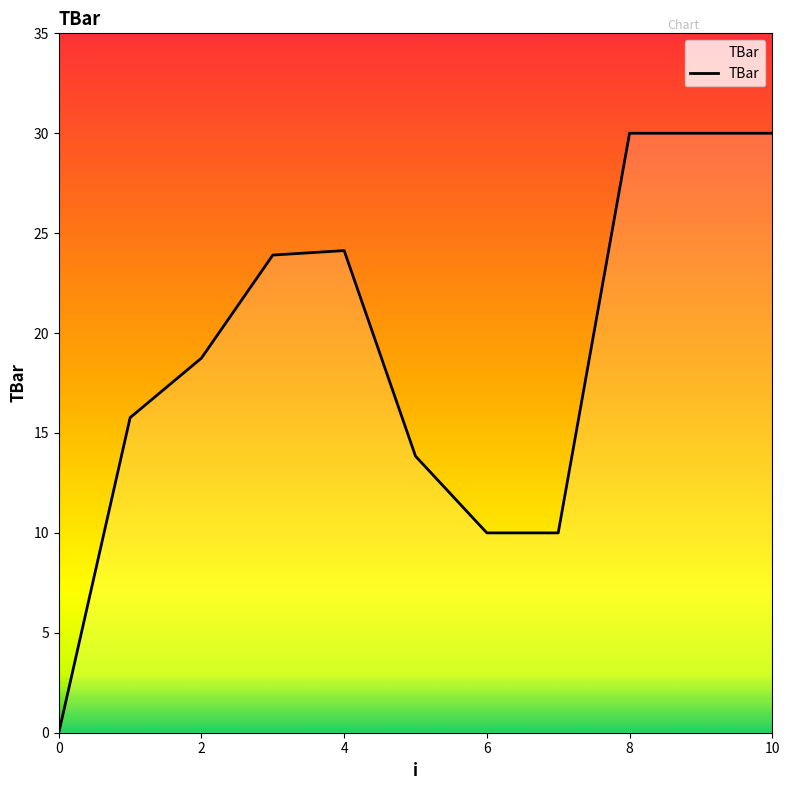

What is the difference between the maximum and minimum values?

30.0